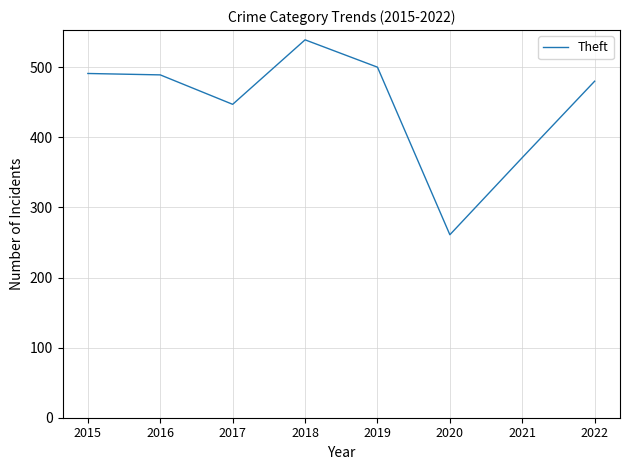

At which category does the data reach its first local valley?

2017